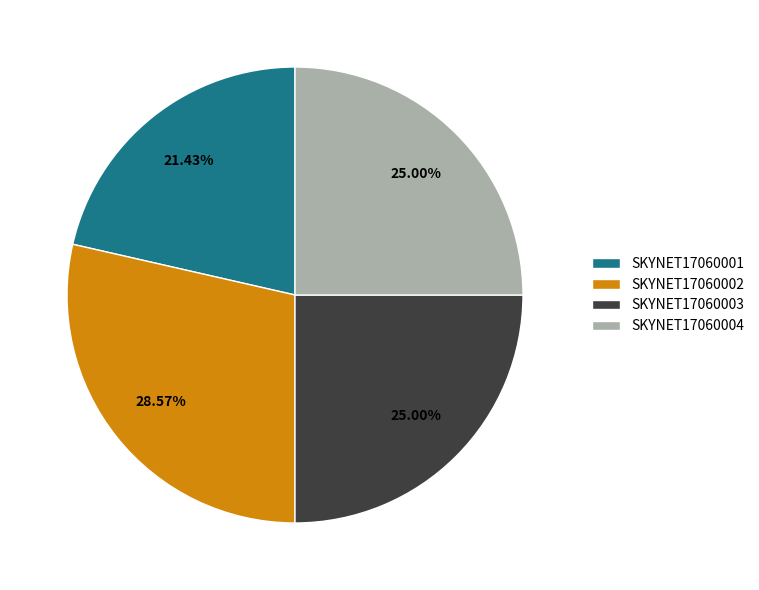

To the nearest percent, what is the combined percentage of SKYNET17060004 and SKYNET17060001?

46%